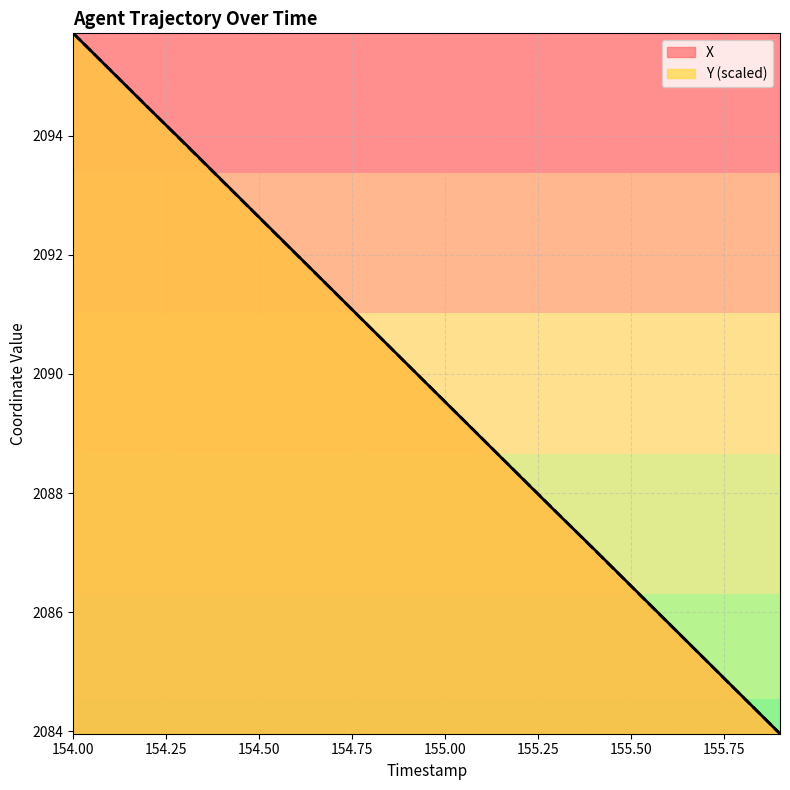

How many lines are shown in the chart?

2